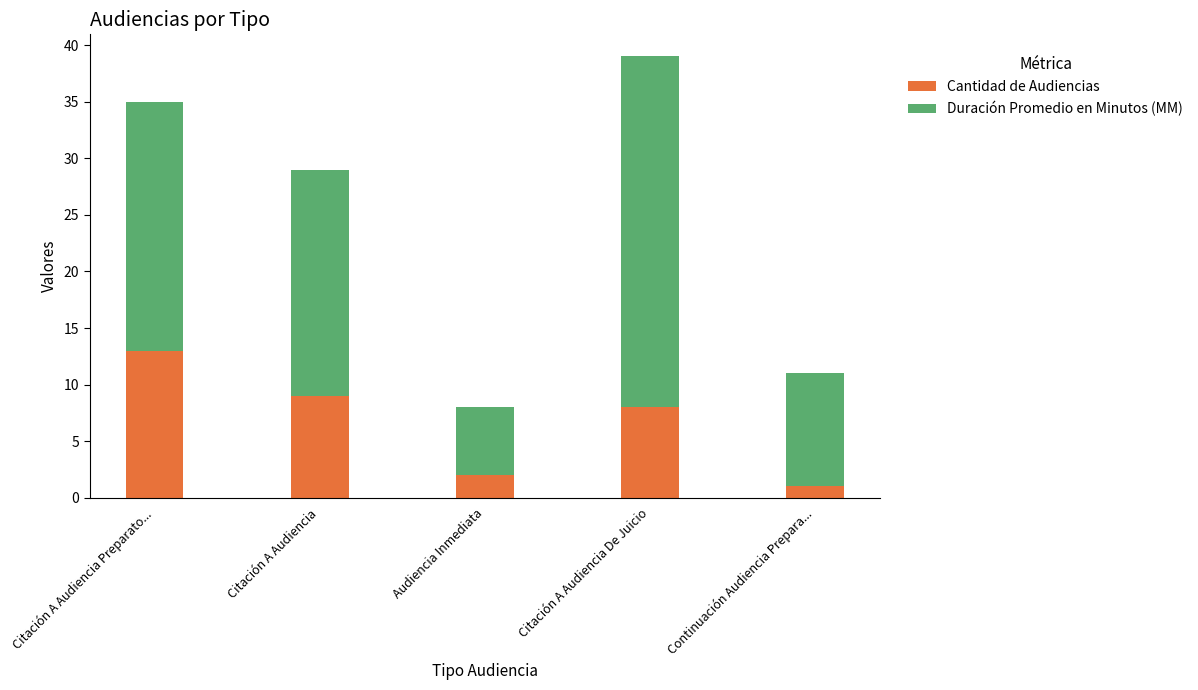

At which category is the sum across all series the highest?

Citación A Audiencia De Juicio